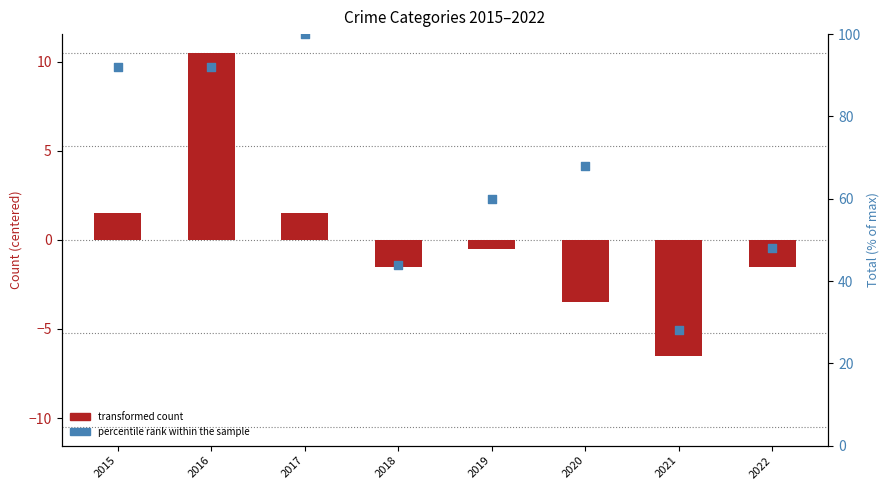

Which series contains the highest Y value?

percentile rank within the sample